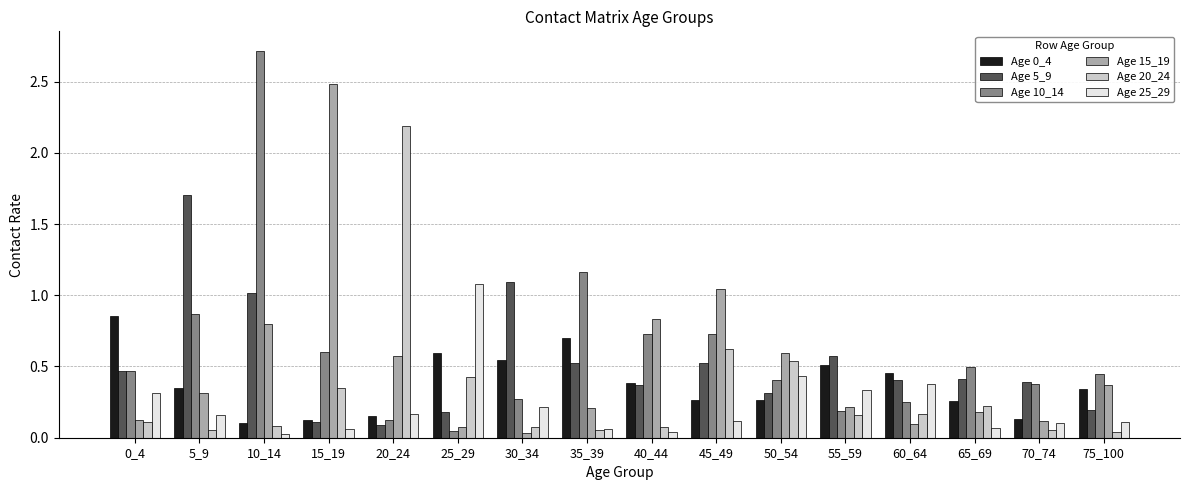

At which category is the sum across all series the highest?

10_14